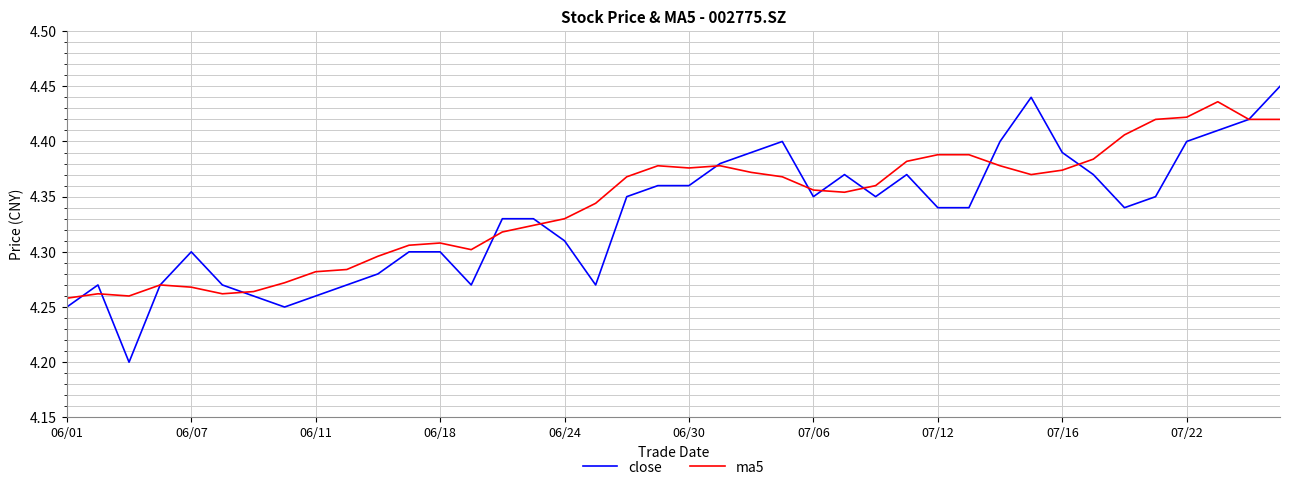

Which series has the largest range (max minus min)?

close